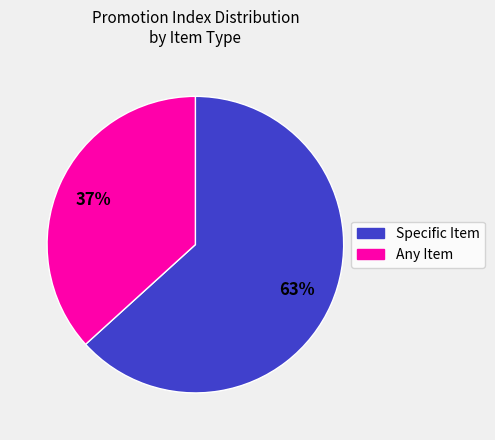

To the nearest percent, what is the average slice percentage?

50%